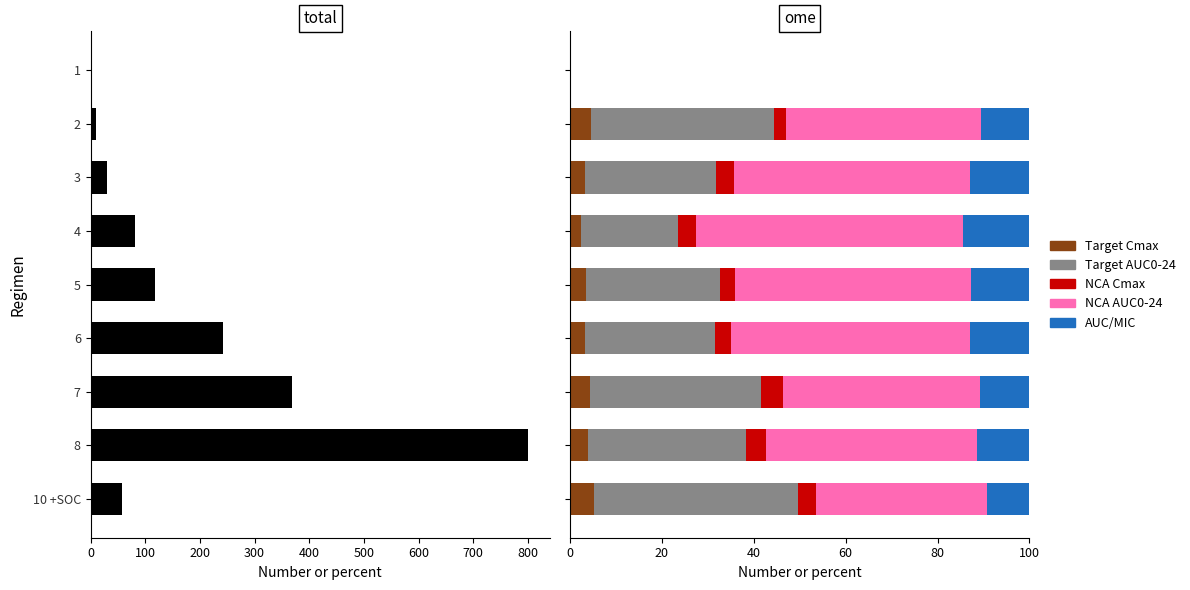

Rank the series by their maximum value, from lowest to highest.

NCA-based Cmax (mg/L), Target Cmax (mg/L), First 24h AUC/MIC, Target AUC0-24 (mg·h/L), NCA-based AUC0-24 (mg·h/L), total